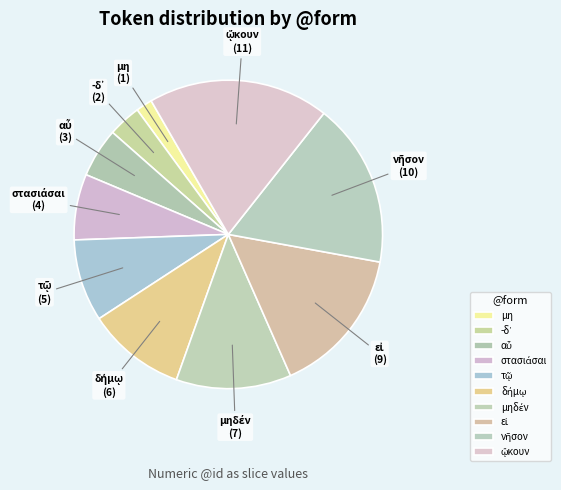

How many slices are in this pie chart?

10